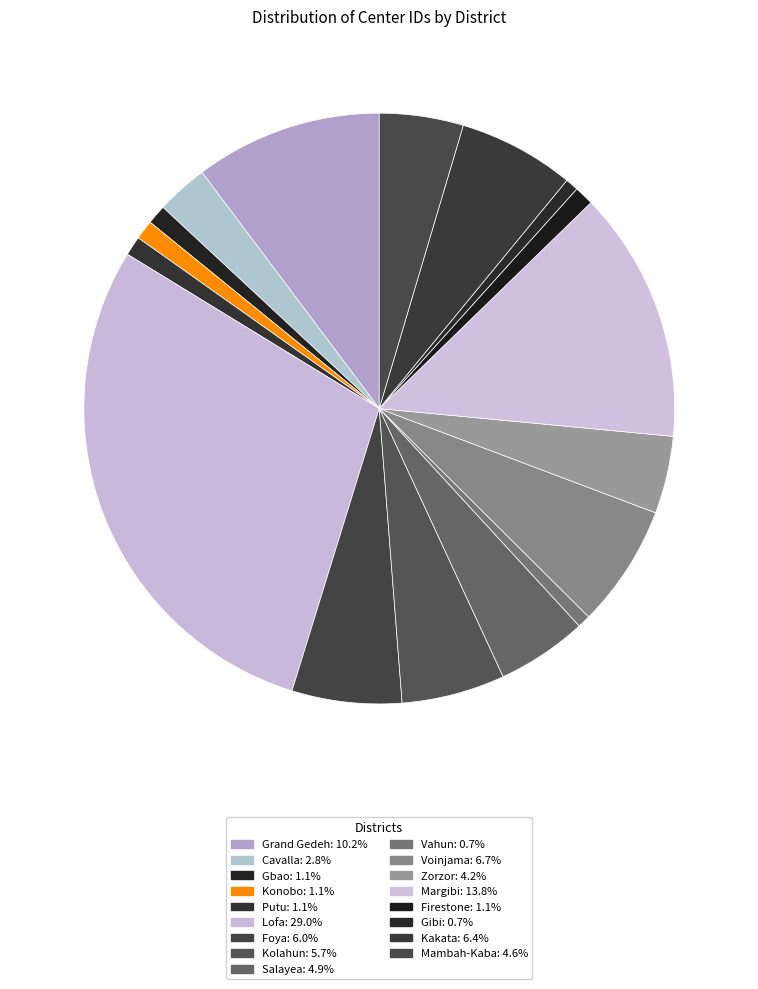

Does any single category account for the majority?

No